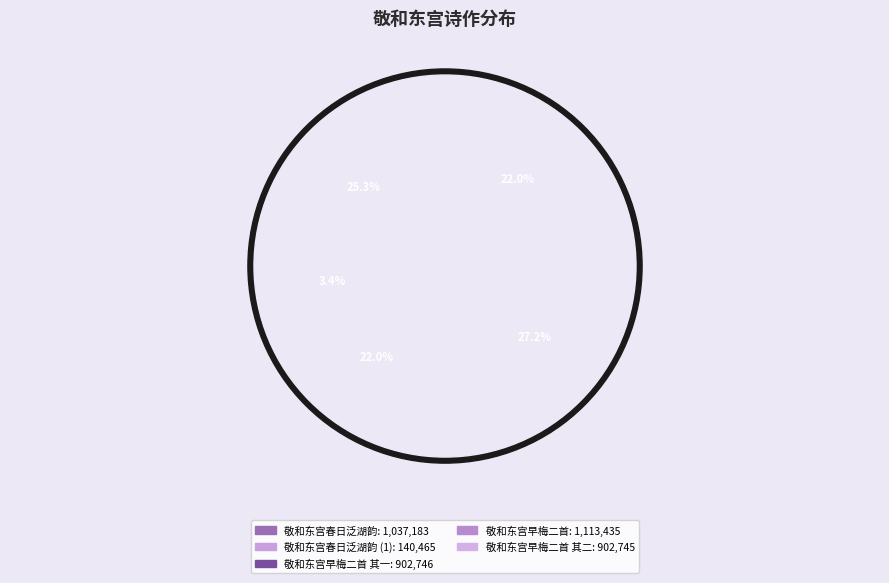

Combined, do 敬和东宫早梅二首 其二 and 敬和东宫春日泛湖韵 account for over 50%?

No